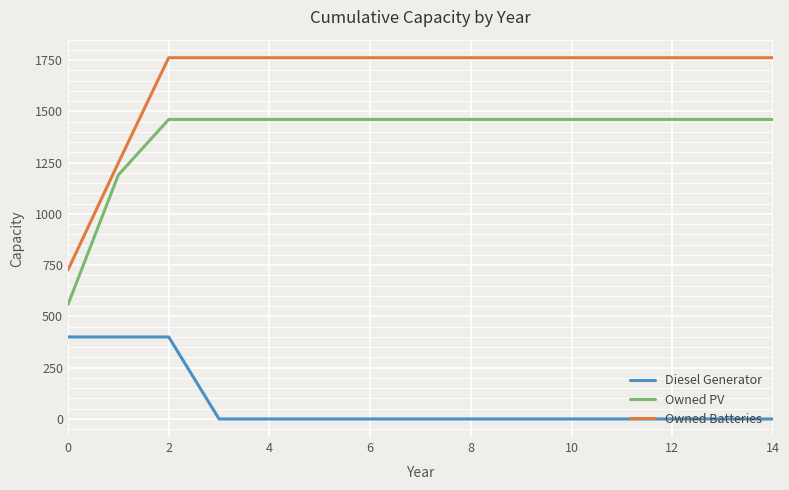

What is the maximum value for Diesel Generator?

400